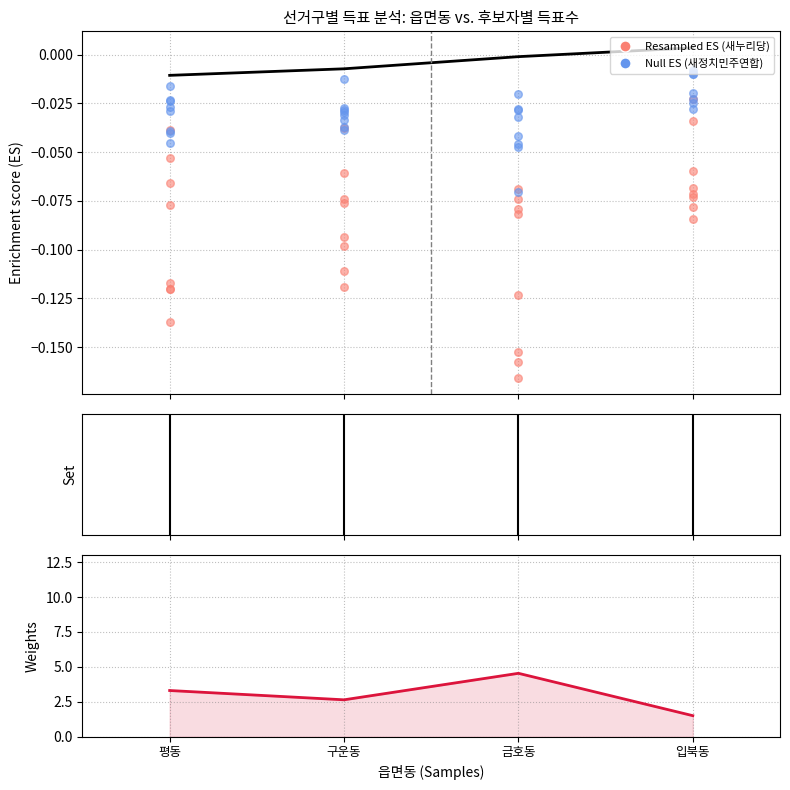

What is the total value across all series at 금호동?

4.5